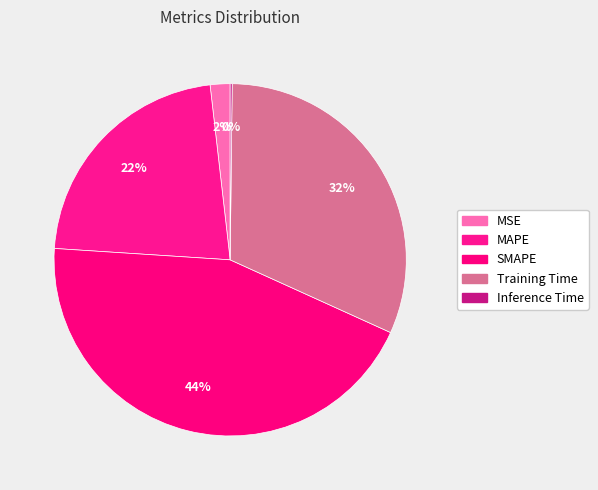

Is the sum of Training Time and SMAPE greater than half?

Yes